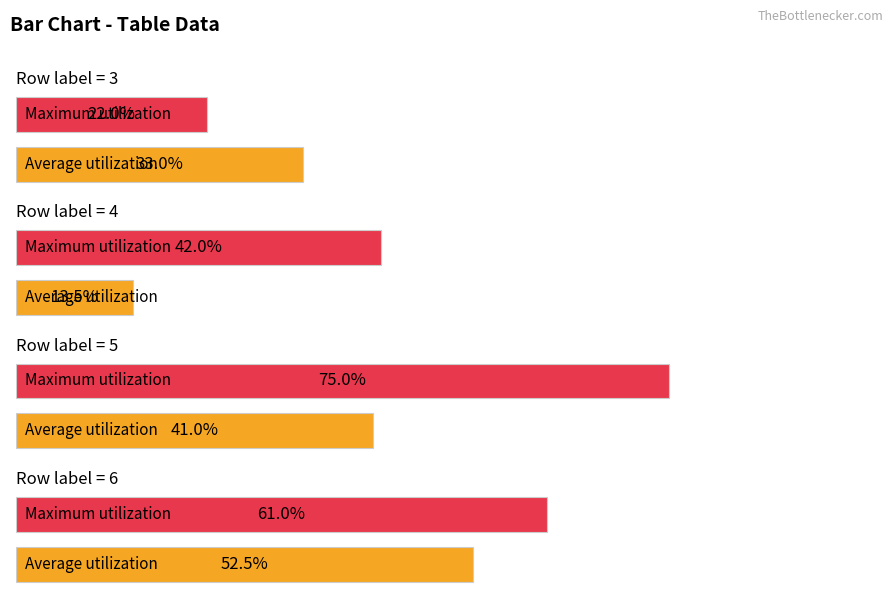

What is the sum of all 2 values?

120